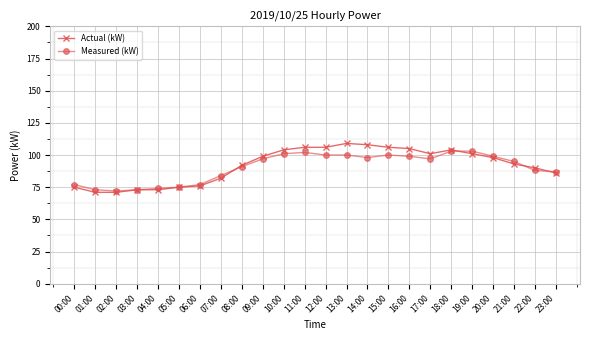

True or false: Actual (kW) has more than 0 interior local peaks.

True